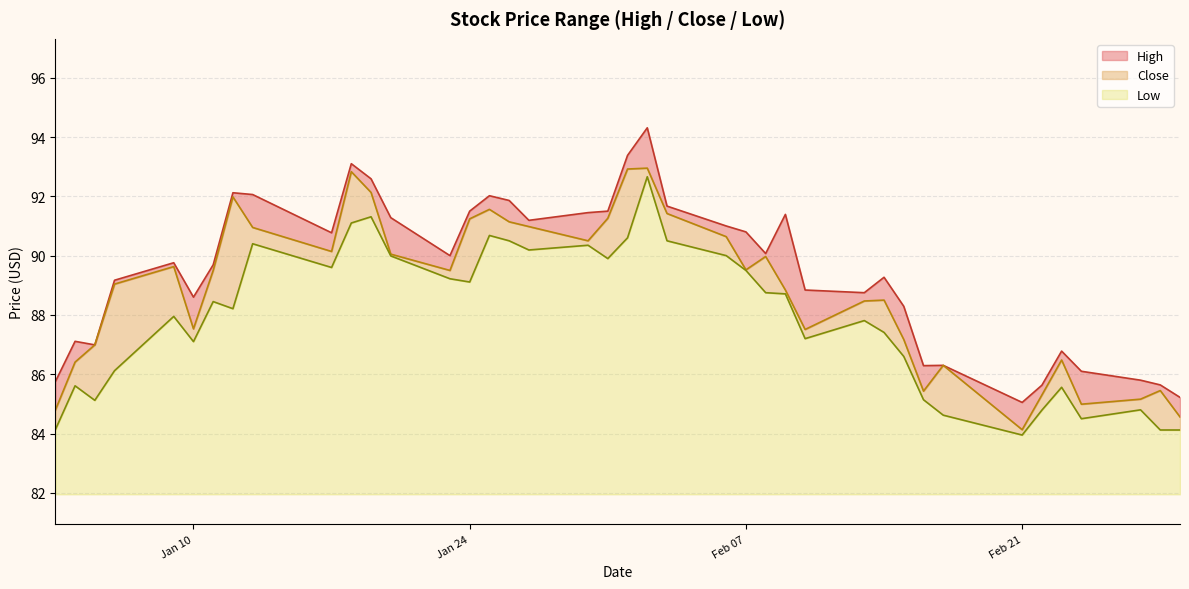

How many data points in Close are above 89?

22